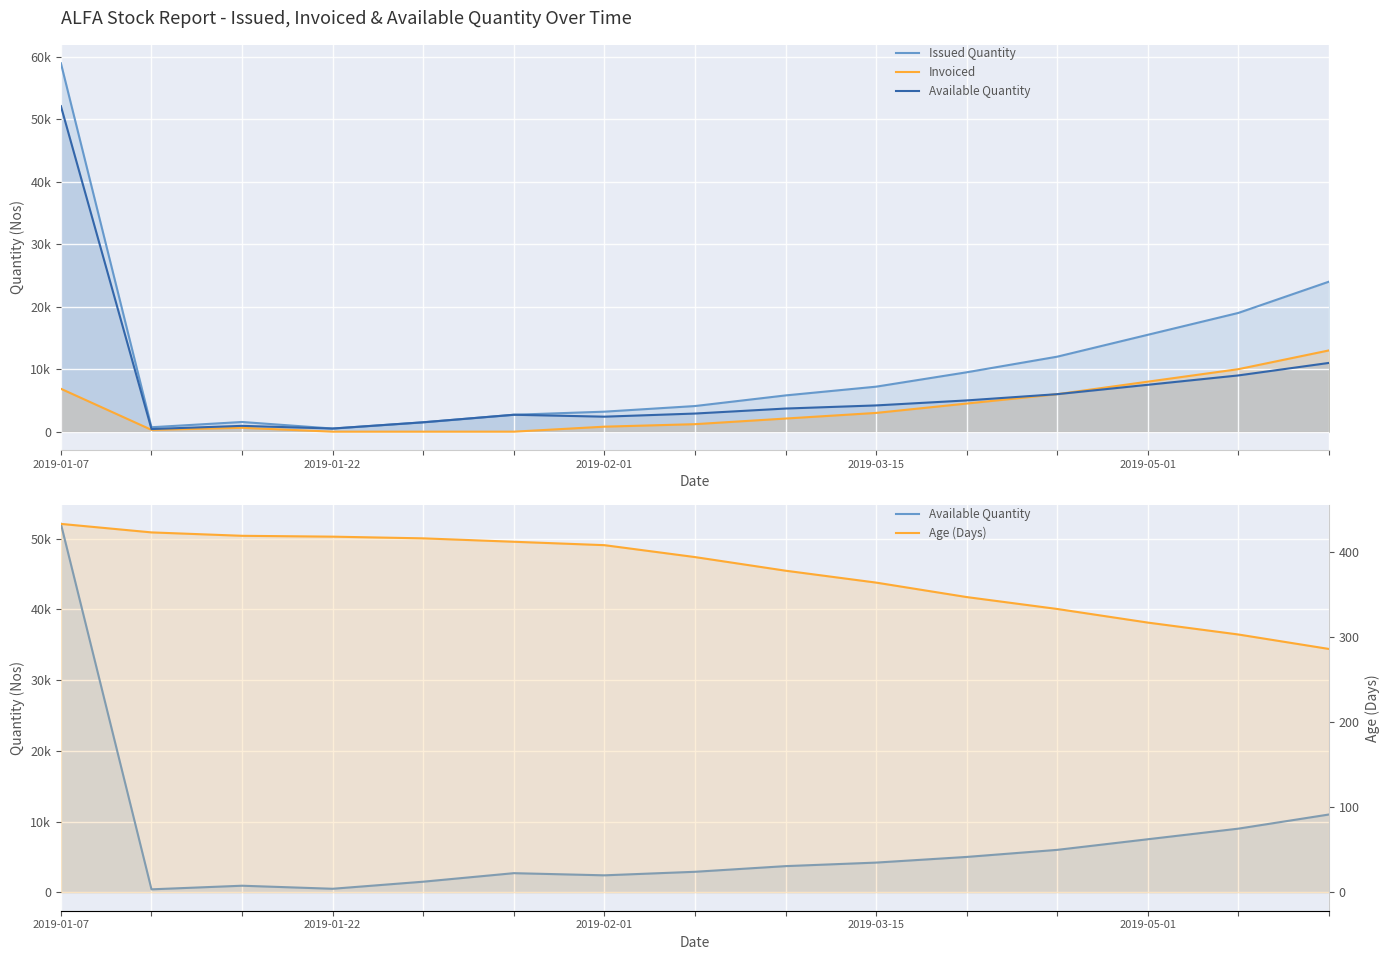

Between 9 and 13, which series saw the biggest shift?

Issued Quantity